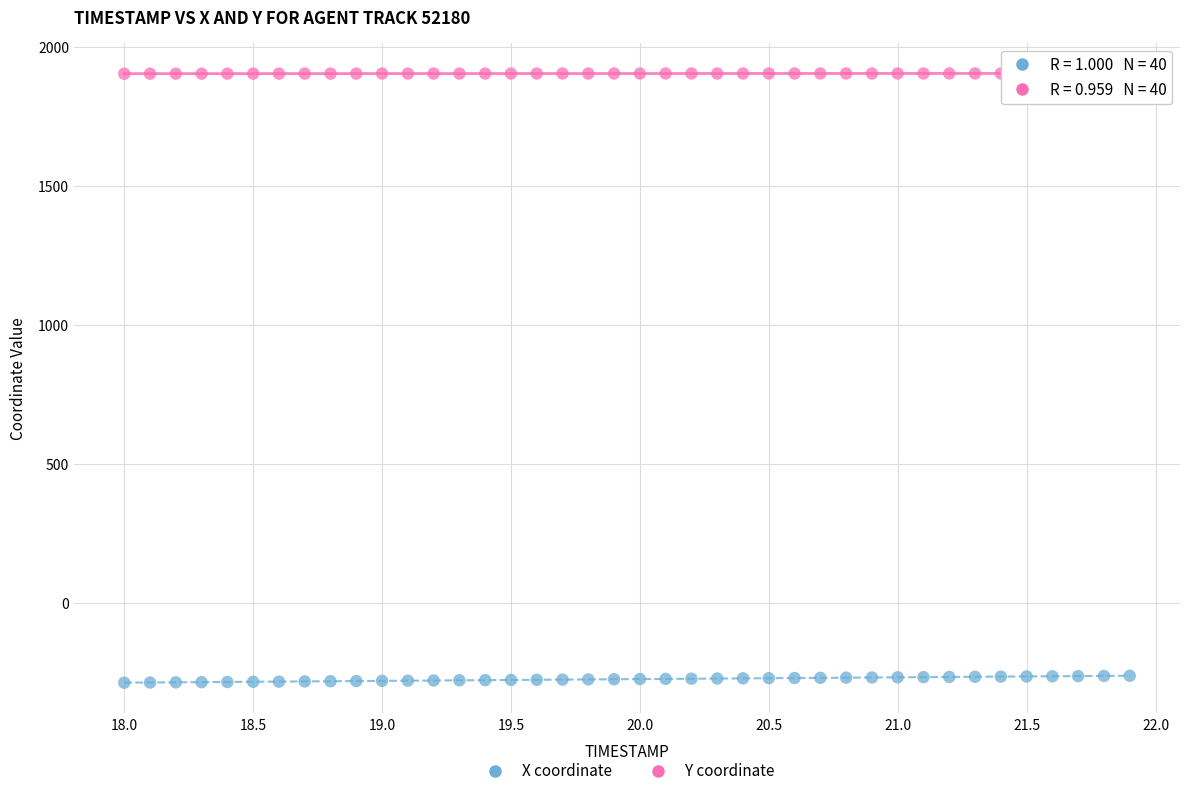

Which series has the largest Y range (max minus min)?

X coordinate